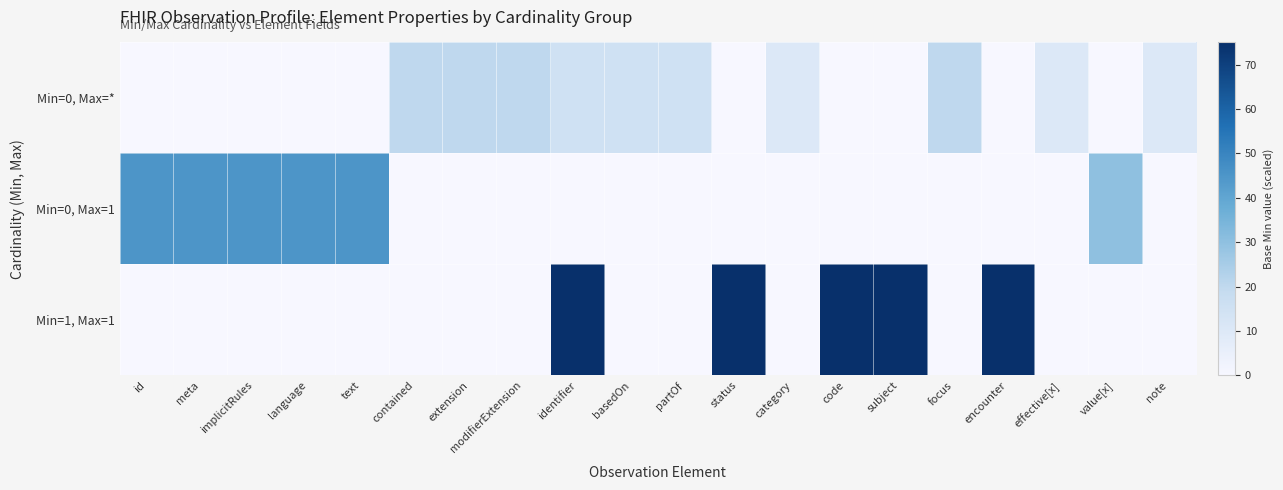

Which series has the largest total across all categories?

Min=1, Max=1